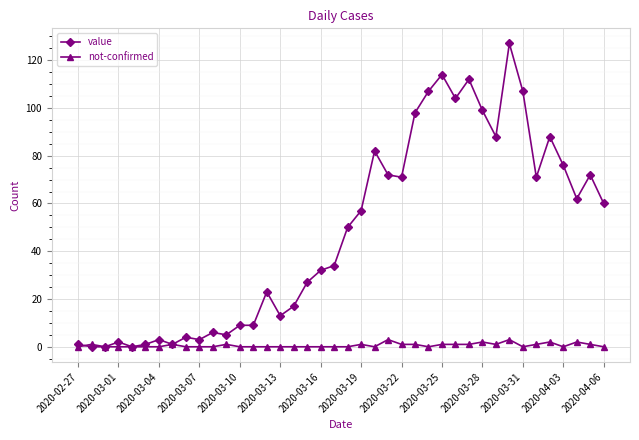

What is the value of the value point at the 29th from the left?

104